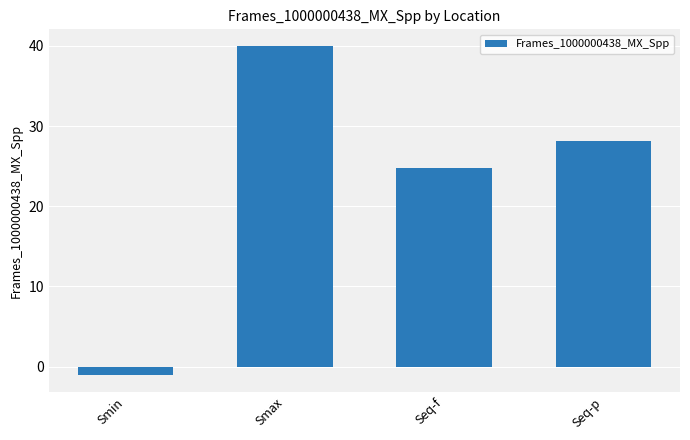

Reading left to right, transcribe all the data shown in this chart.

-1.1	40.0	24.8	28.1